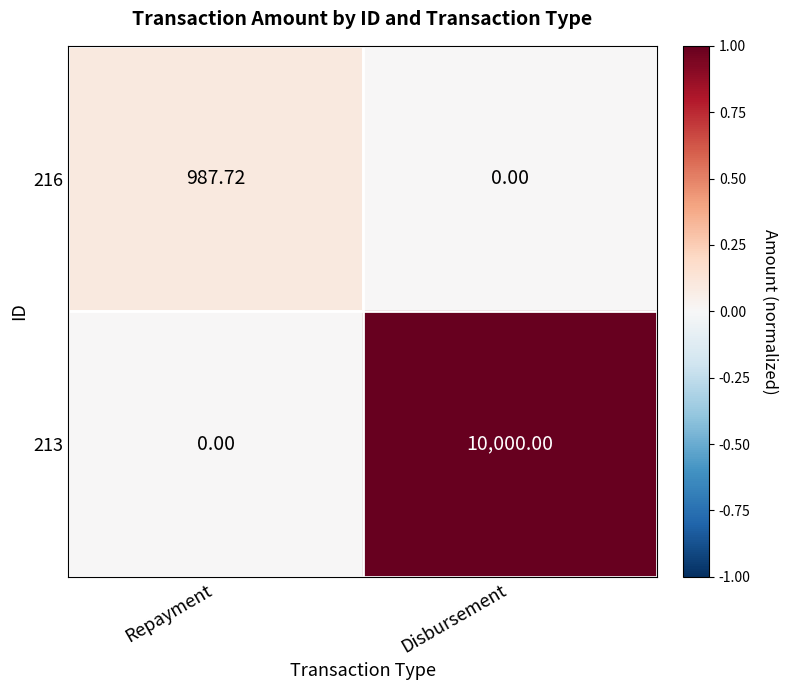

Which series has the widest spread of values?

213